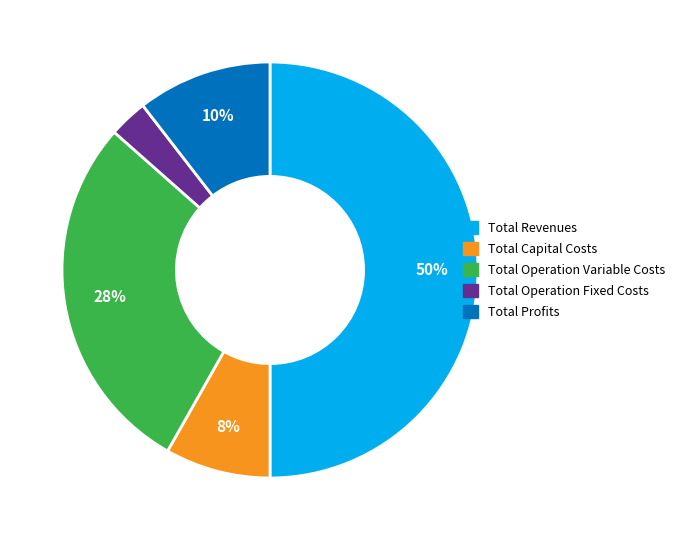

To the nearest percent, what is the combined percentage of Total Operation Fixed Costs and Total Profits?

13%